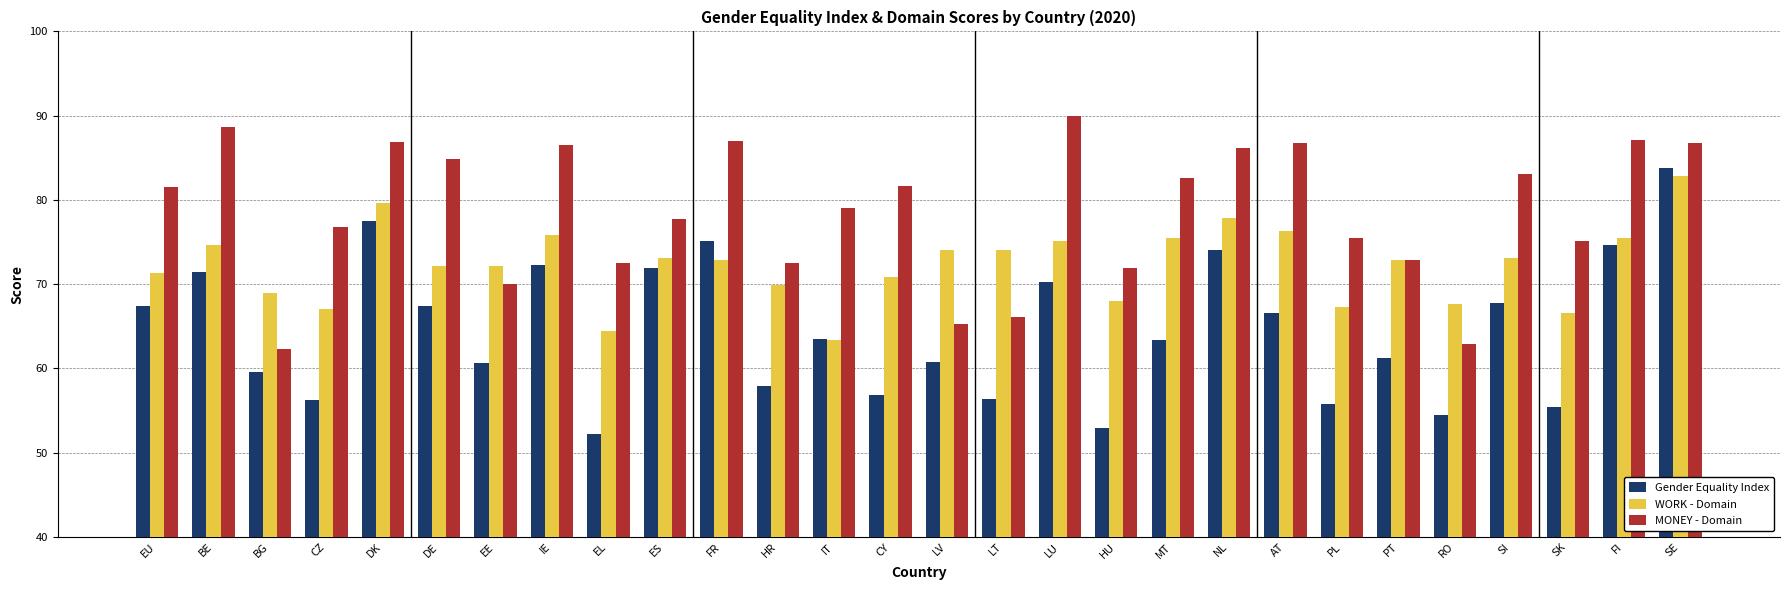

At which category is the sum across all series the highest?

SE